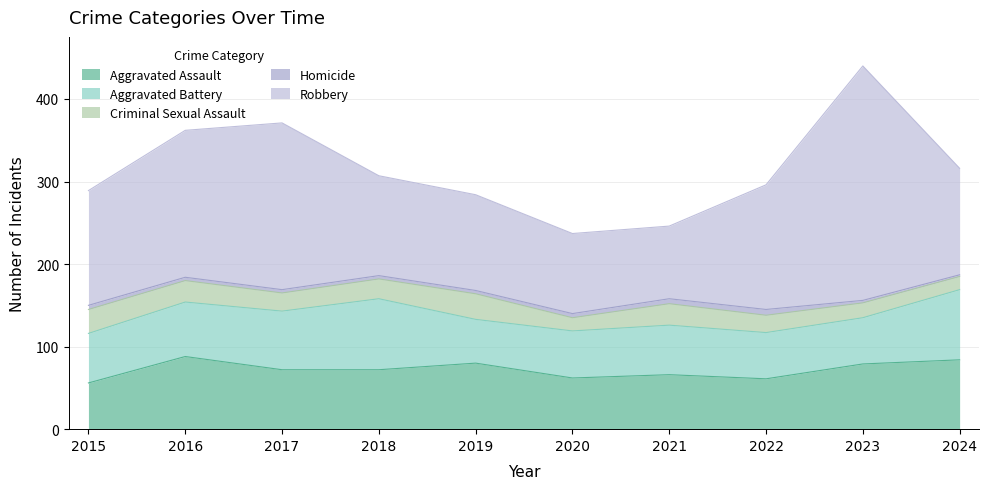

What is the difference between the maximum and minimum values in the Criminal Sexual Assault series?

15